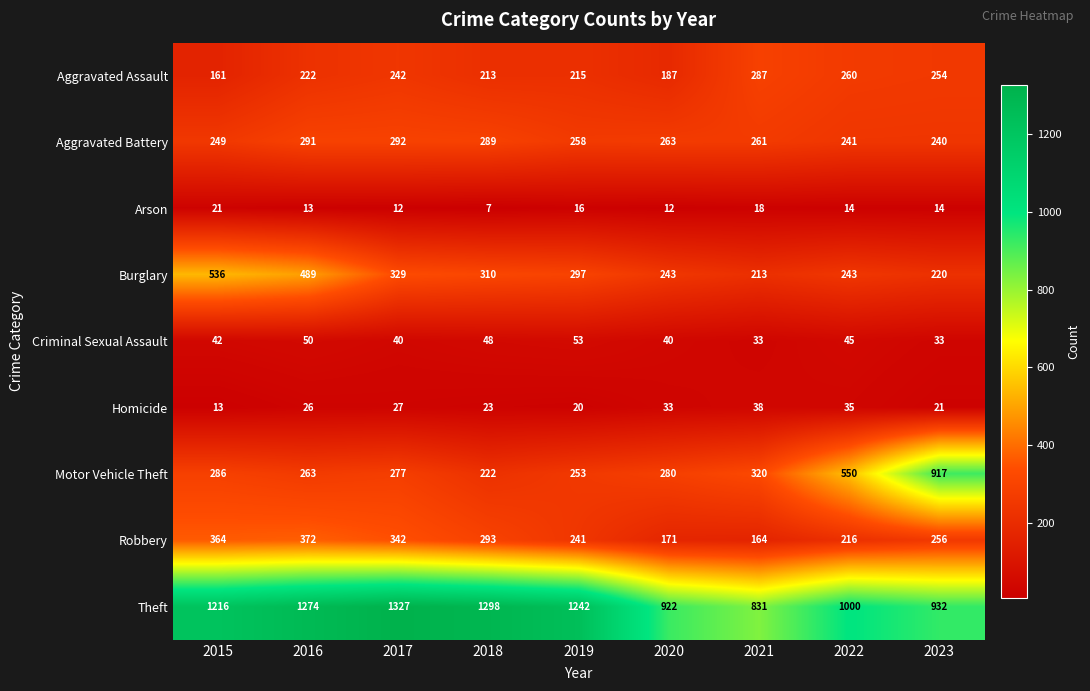

Which series has the largest range (max minus min)?

Motor Vehicle Theft